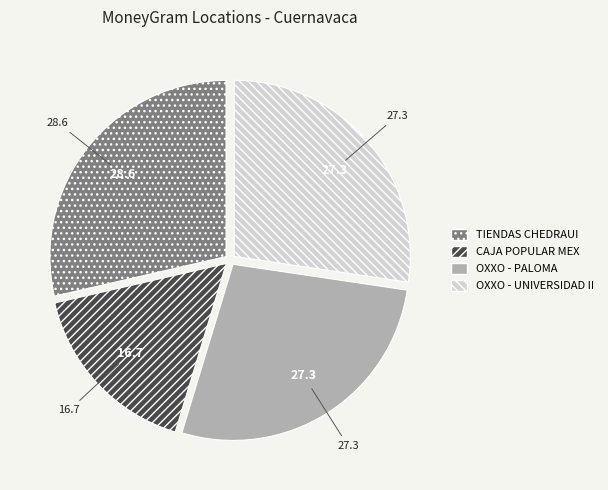

Is it true that TIENDAS CHEDRAUI is 29% of the pie?

True